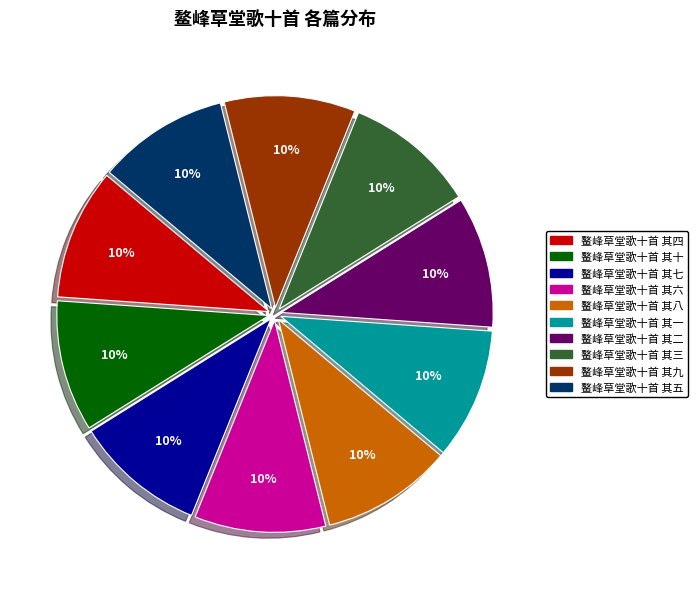

Is there any slice that represents more than half of the pie?

No